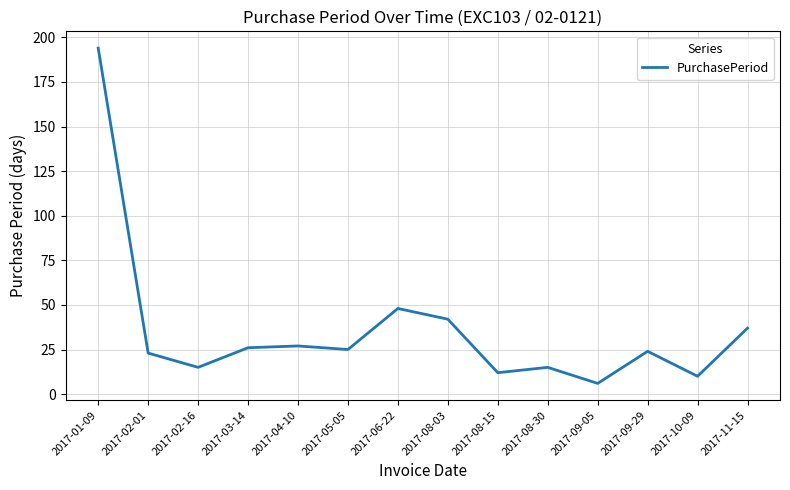

Where does the data first go above 25?

2017-01-09